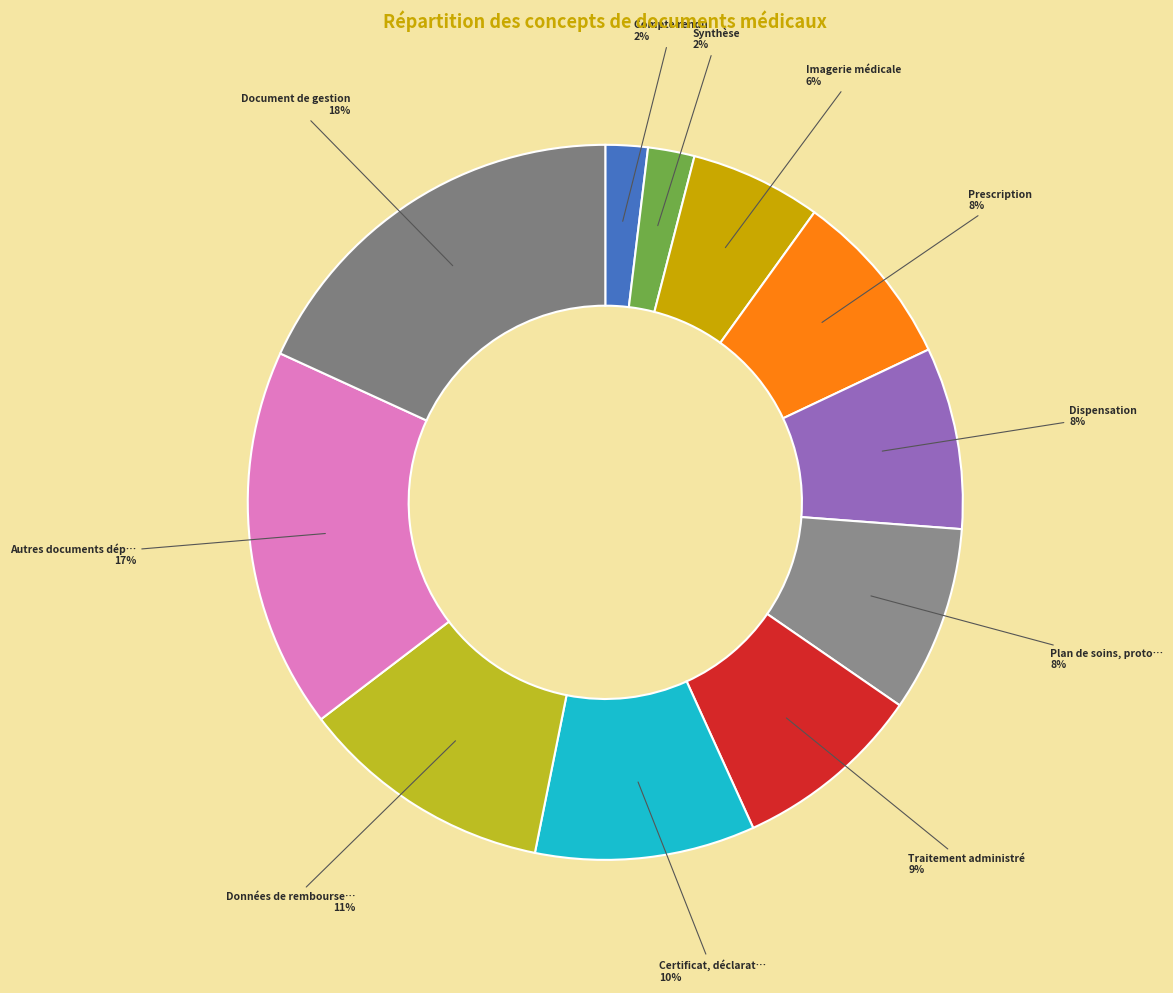

Count the number of slices in the pie.

11